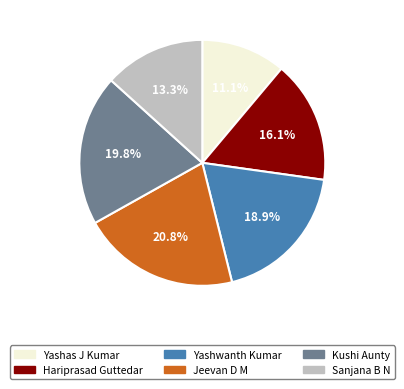

What percentage is the Sanjana B N slice, to the nearest percent?

13%